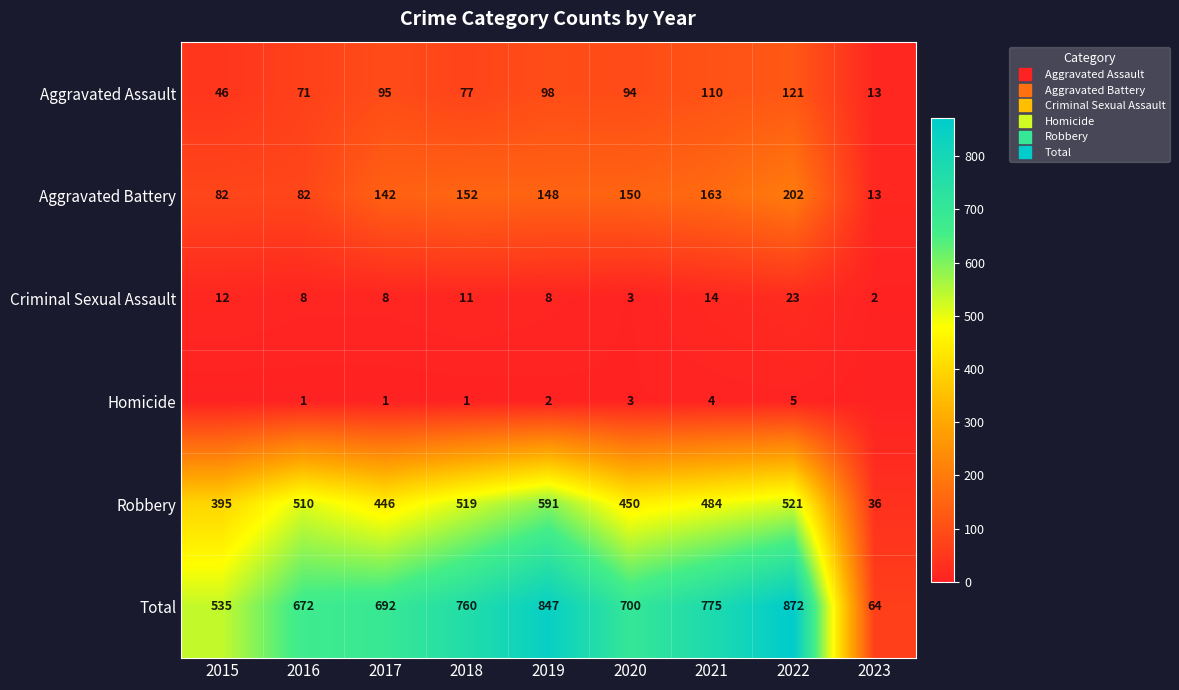

What is the sum of all Criminal Sexual Assault values?

89